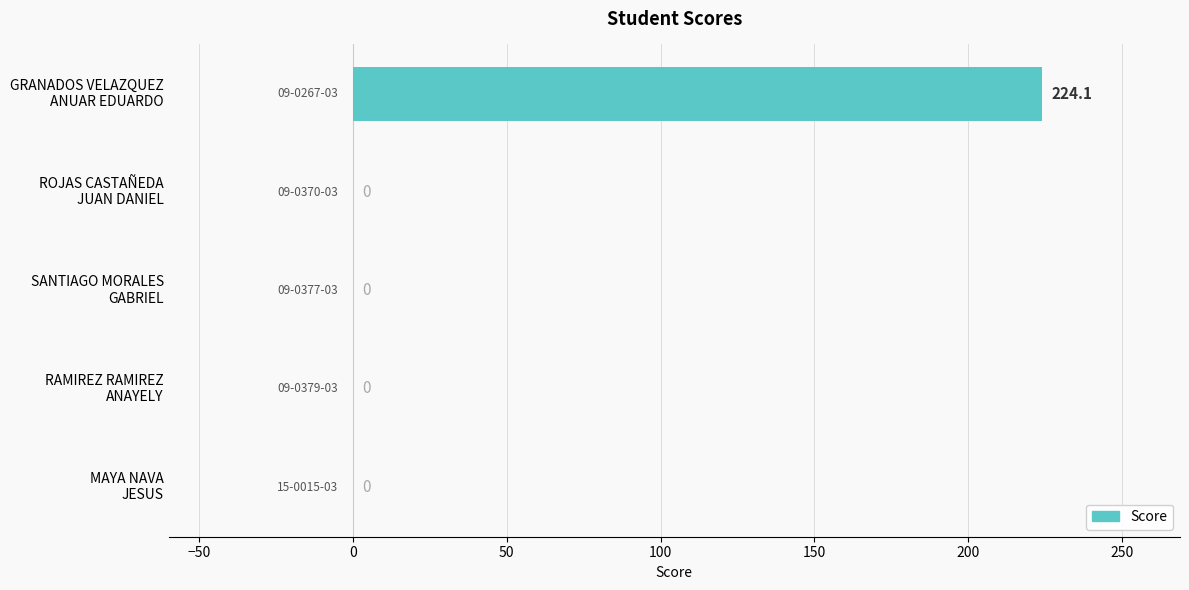

What is the greatest value displayed?

224.1